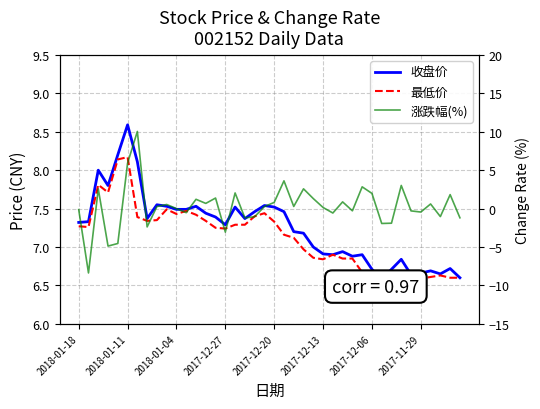

How many lines are shown in the chart?

3